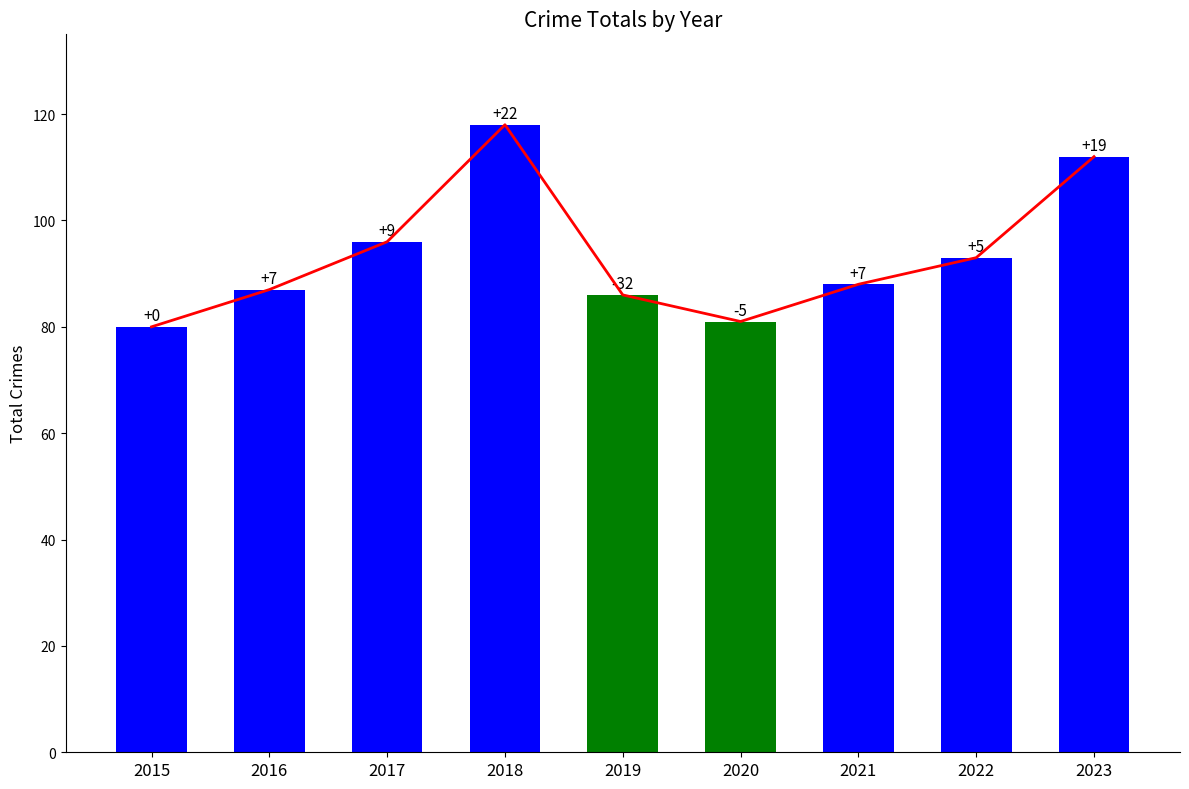

What is the value of the 3rd bar from the left?

96